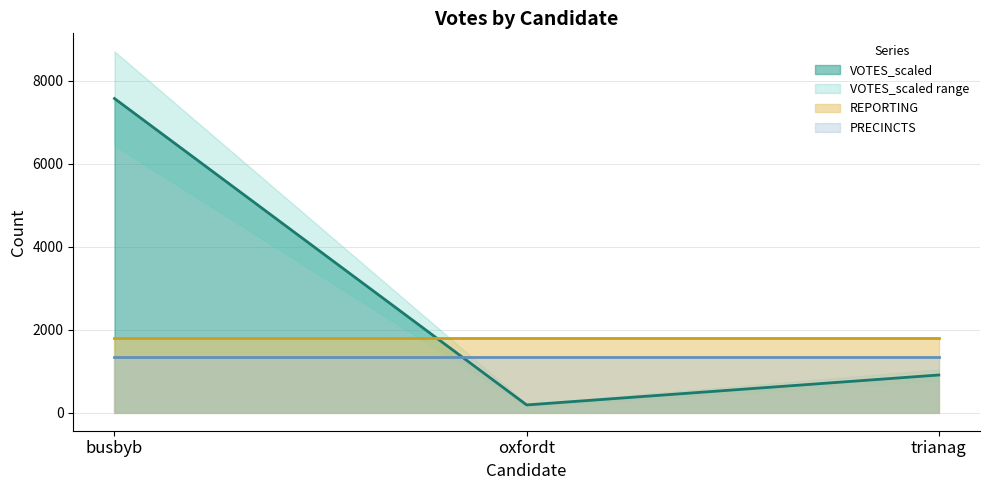

What is the value of the VOTES_scaled point at the 1st from the left?

7574